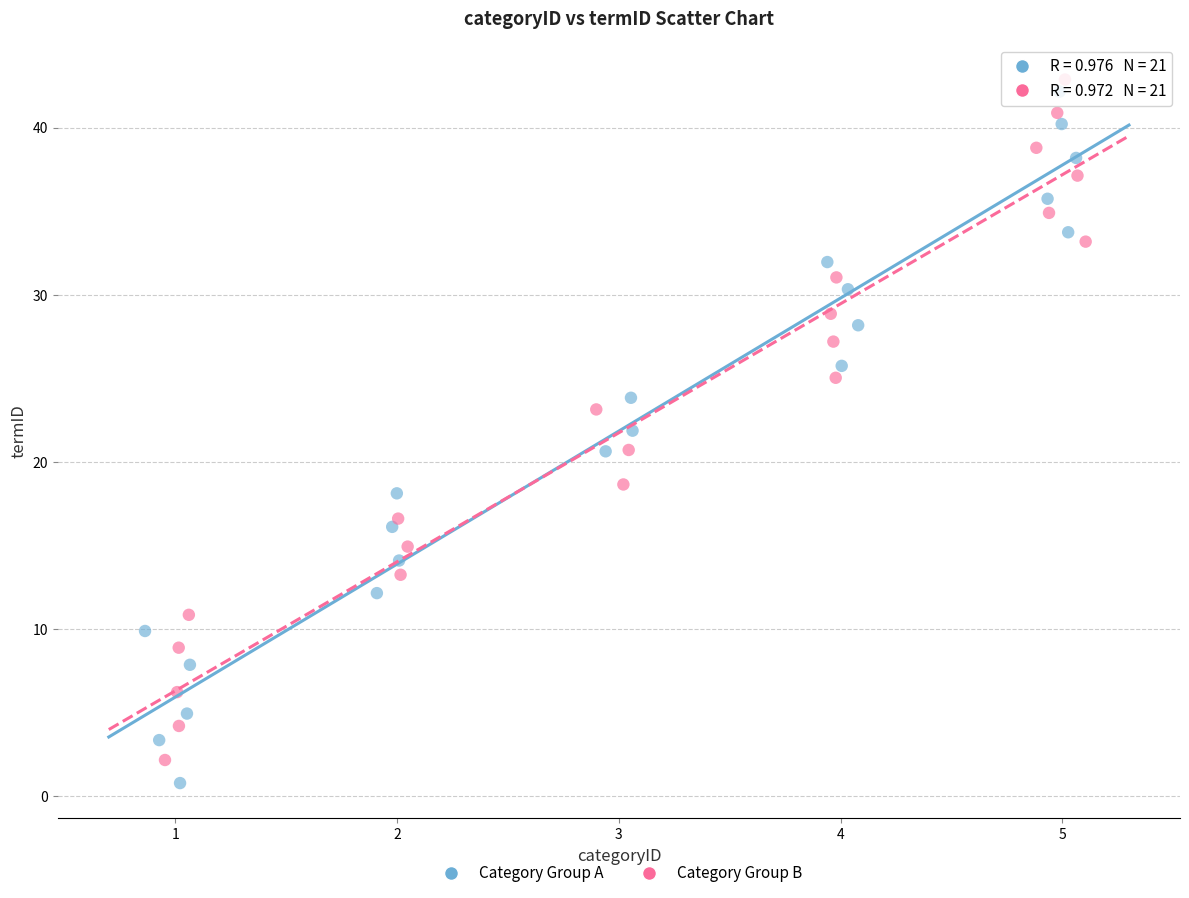

Which series has the widest spread of Y values?

Category Group A